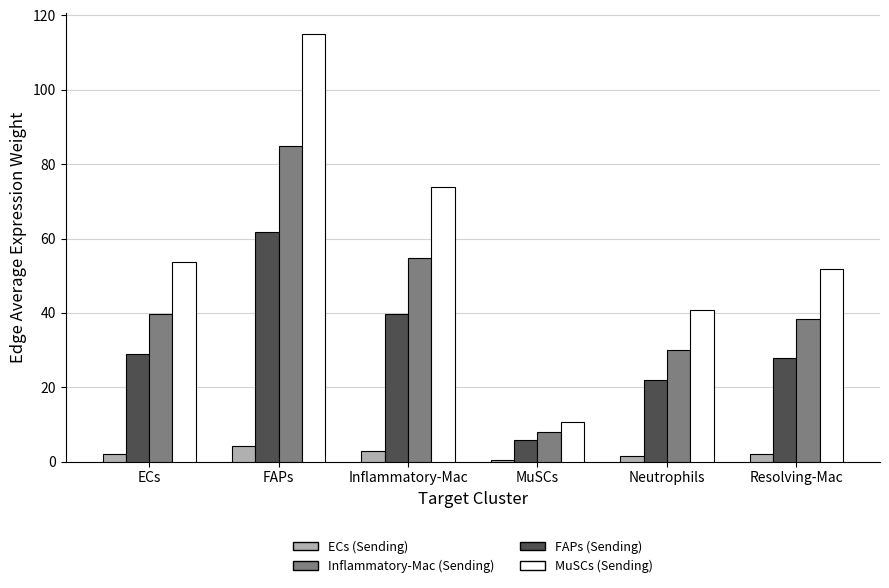

What is the sum of all FAPs (Sending) values?

185.7